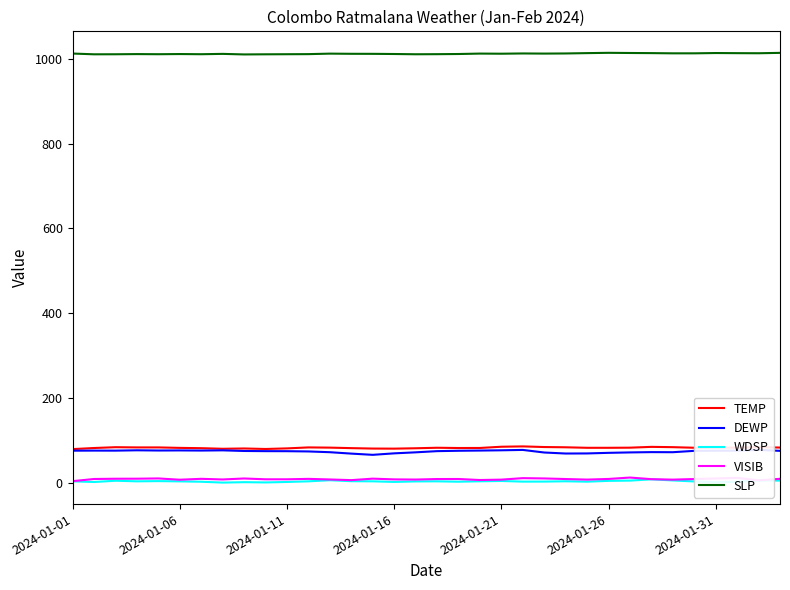

What is the sum of the TEMP values at 17 and 29?

164.6